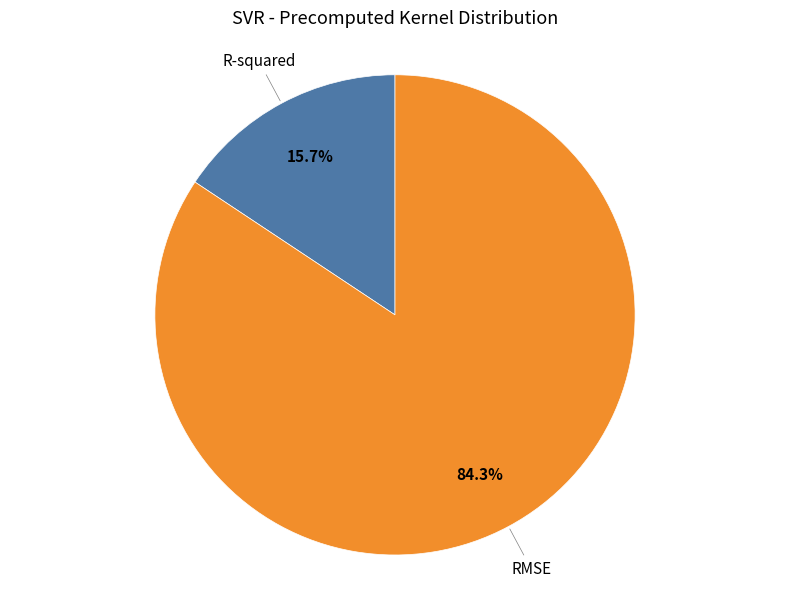

Is there any slice that represents more than half of the pie?

Yes